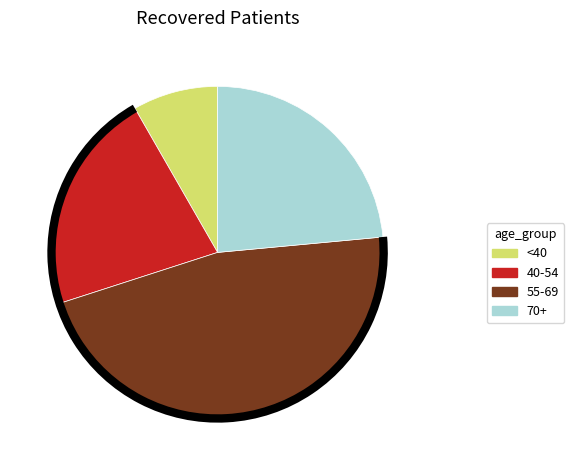

Is there a majority slice in this chart?

No